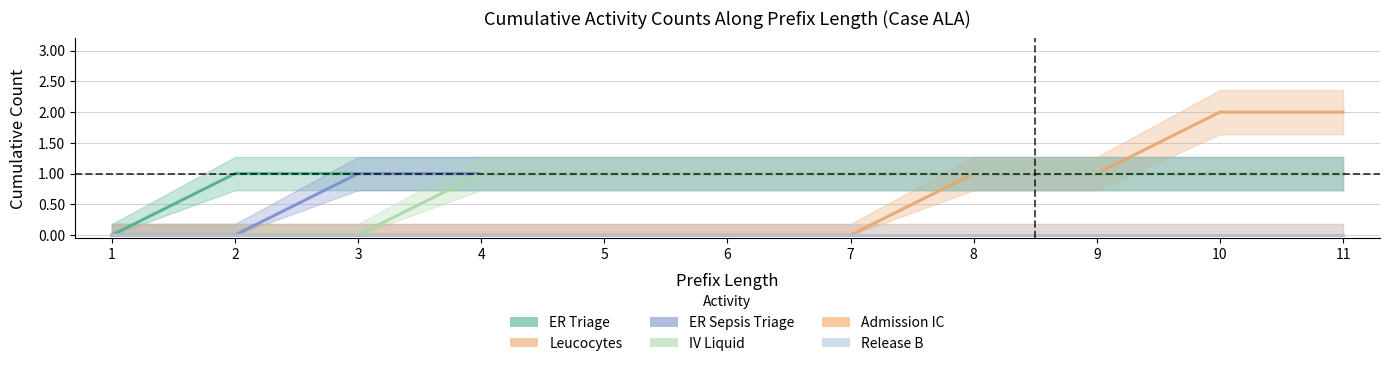

Reading right to left, extract all data points from this chart.

ER Triage: 11=1	10=1	9=1	8=1	7=1	6=1	5=1	4=1	3=1	2=1	1=0
Leucocytes: 11=2	10=2	9=1	8=1	7=0	6=0	5=0	4=0	3=0	2=0	1=0
ER Sepsis Triage: 11=1	10=1	9=1	8=1	7=1	6=1	5=1	4=1	3=1	2=0	1=0
IV Liquid: 11=1	10=1	9=1	8=1	7=1	6=1	5=1	4=1	3=0	2=0	1=0
Admission IC: 11=0	10=0	9=0	8=0	7=0	6=0	5=0	4=0	3=0	2=0	1=0
Release B: 11=0	10=0	9=0	8=0	7=0	6=0	5=0	4=0	3=0	2=0	1=0